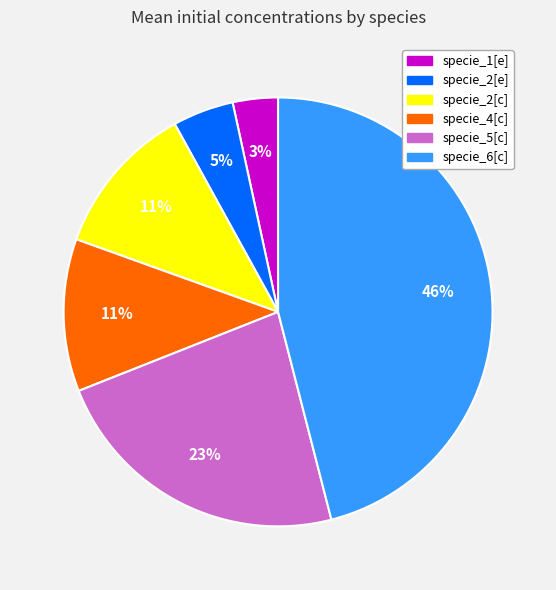

Does specie_2[e] represent more than half of the total?

No